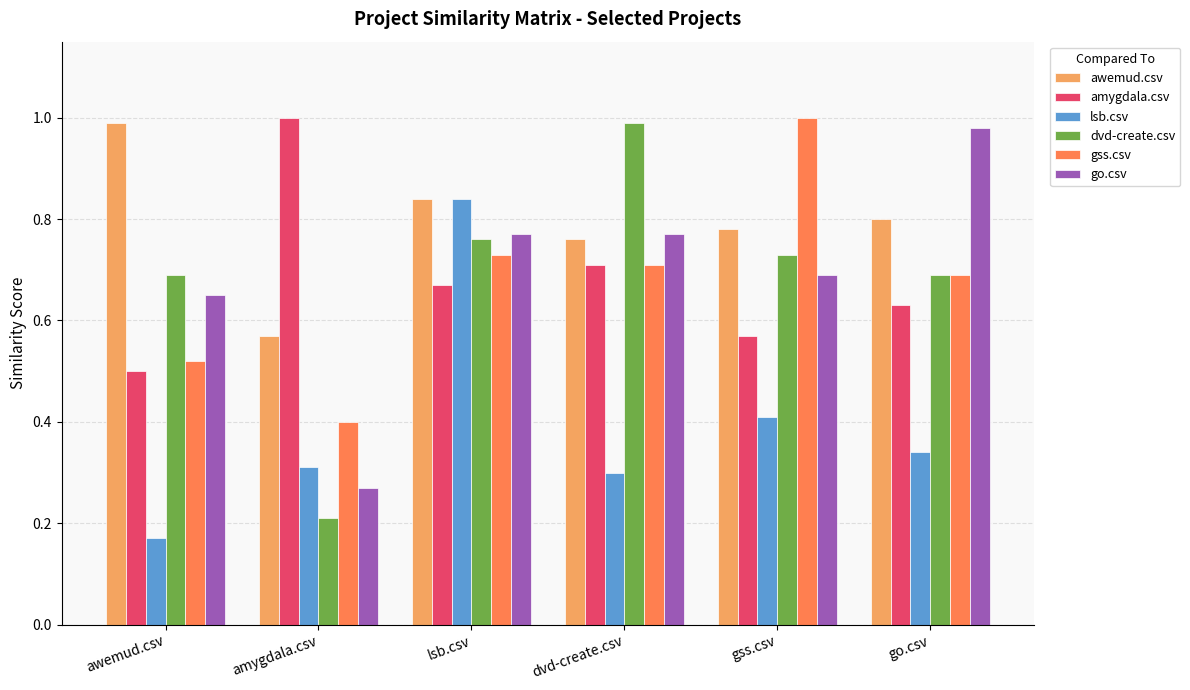

Where is awemud.csv nearest to the value 0?

amygdala.csv